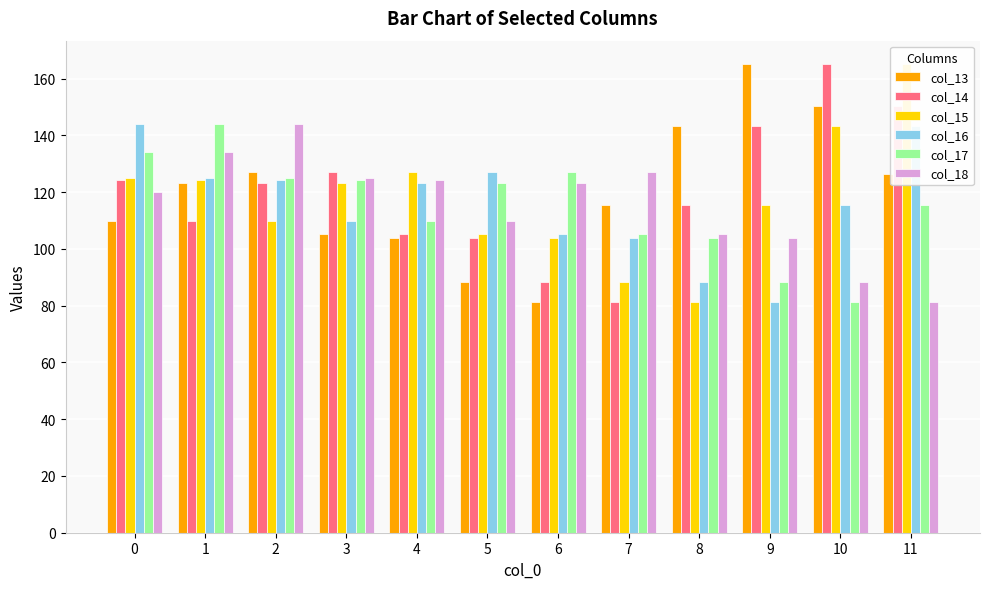

Reading left to right, extract all data points from this chart.

col_13: 0=109.9	1=123.2	2=127.1	3=105.4	4=103.7	5=88.3	6=81.1	7=115.5	8=143.2	9=165.1	10=150.4	11=126.3
col_14: 0=124.3	1=109.9	2=123.2	3=127.1	4=105.4	5=103.7	6=88.3	7=81.1	8=115.5	9=143.2	10=165.1	11=150.4
col_15: 0=125.0	1=124.3	2=109.9	3=123.2	4=127.1	5=105.4	6=103.7	7=88.3	8=81.1	9=115.5	10=143.2	11=165.1
col_16: 0=144.0	1=125.0	2=124.3	3=109.9	4=123.2	5=127.1	6=105.4	7=103.7	8=88.3	9=81.1	10=115.5	11=143.2
col_17: 0=134.0	1=144.0	2=125.0	3=124.3	4=109.9	5=123.2	6=127.1	7=105.4	8=103.7	9=88.3	10=81.1	11=115.5
col_18: 0=120.0	1=134.0	2=144.0	3=125.0	4=124.3	5=109.9	6=123.2	7=127.1	8=105.4	9=103.7	10=88.3	11=81.1